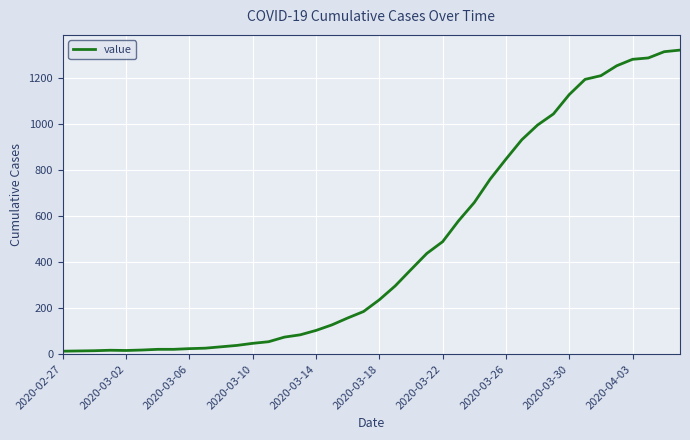

What is the sum of all values?

18689